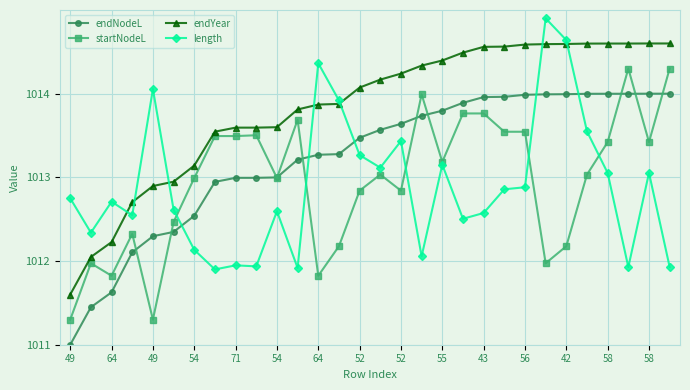

List the series in order of their peak value, highest first.

length, endYear, startNodeL, endNodeL